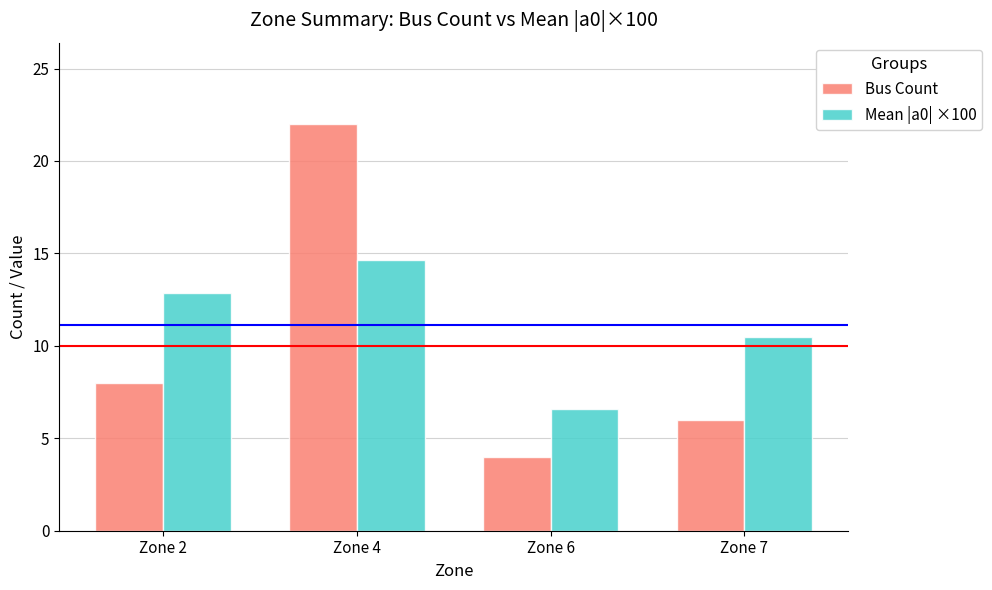

Rank the series by their maximum value, from highest to lowest.

Bus Count, Mean |a0| ×100